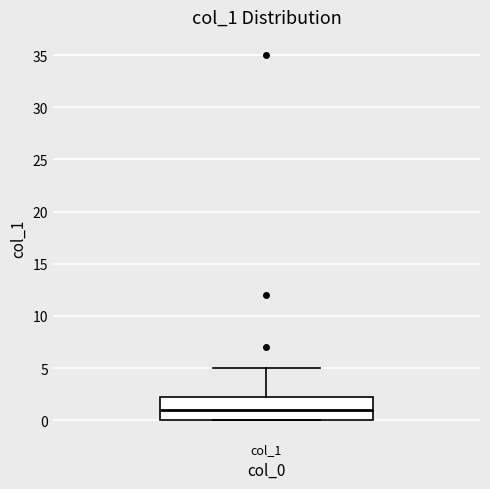

Transcribe this box plot: give where the median line is, the range the box spans, and where the two whiskers end, as read against the y-axis. The values are not printed on the chart, so give them approximately, as read against the axis.

median 1.0, box 0.0 to 2.5, whiskers 0.0 to 5.0